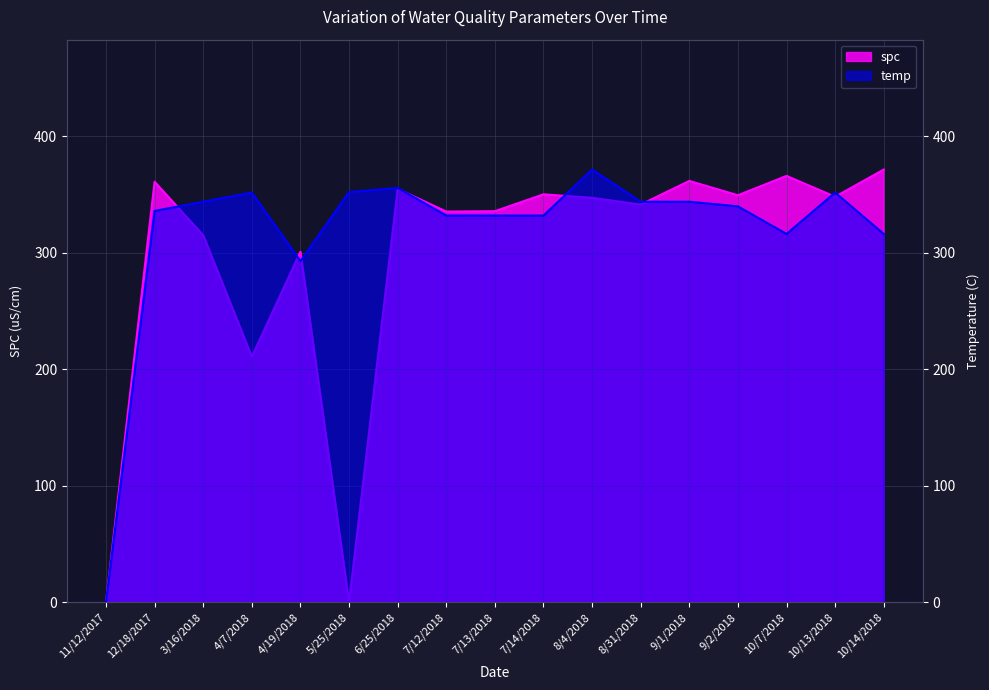

Reading right to left, extract all data points from this chart.

spc: 371.6	348.2	366.1	349.5	361.8	341.5	347.3	350.3	335.8	335.5	355.0	0.0	301.0	210.9	315.2	361.1	0.0
temp: 316.3	351.8	316.3	340.0	343.9	343.9	371.6	332.1	332.1	332.1	355.8	352.2	292.9	351.8	343.9	336.0	0.0